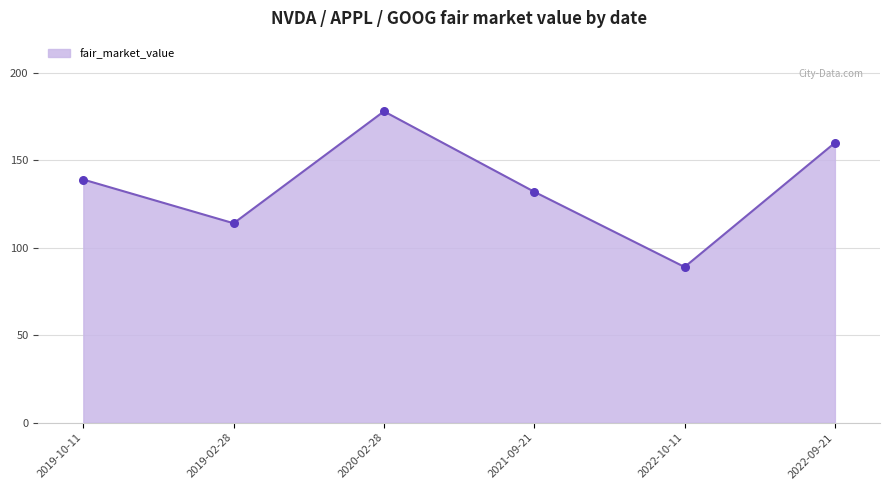

What value does the data have at 2021-09-21, to the nearest 10?

130